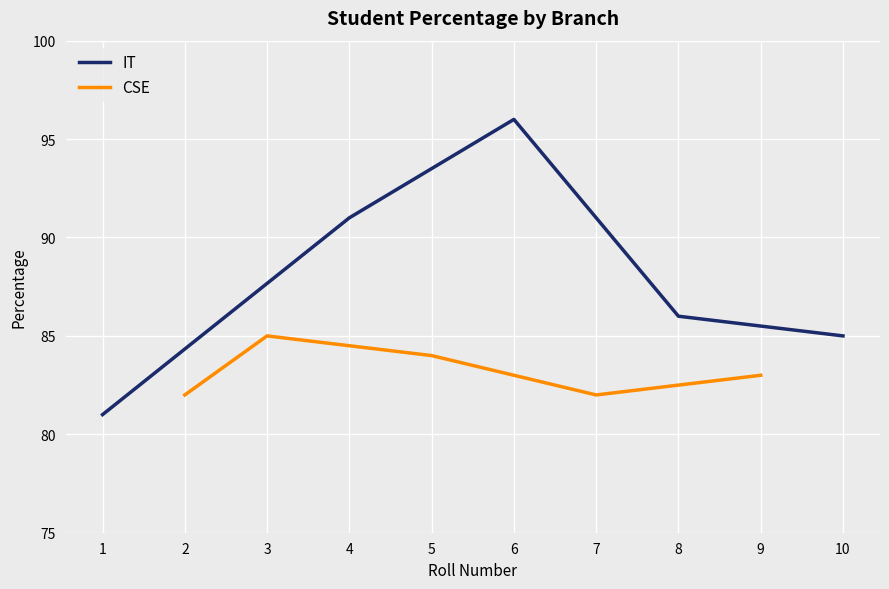

How many CSE values are between 82 and 84?

4